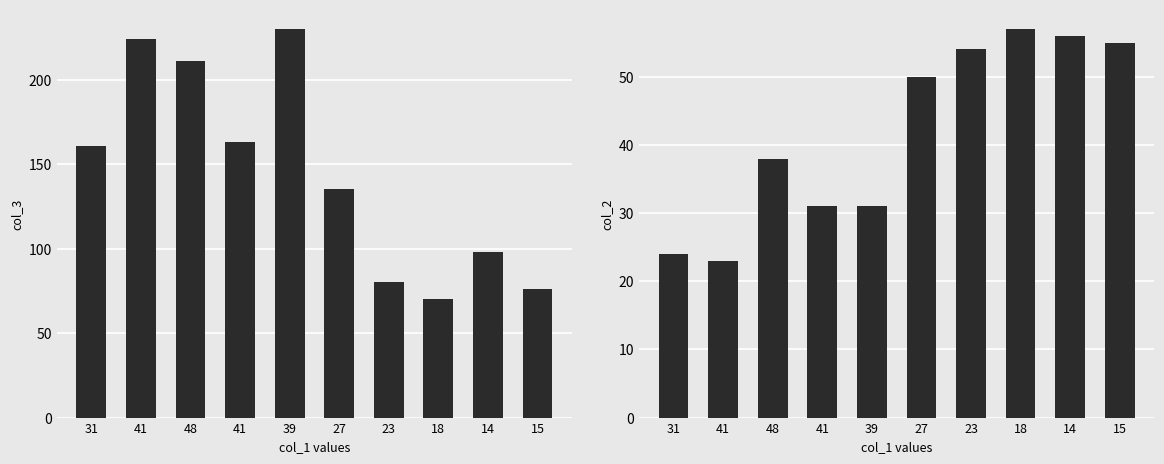

What is the value of the col_3 bar at the 7th from the left?

80